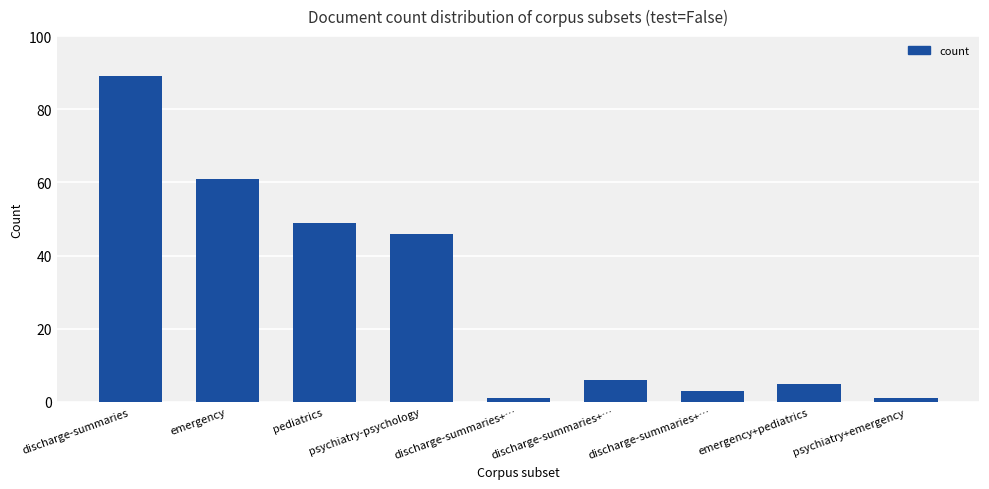

Which label corresponds to the largest value in the chart?

discharge-summaries